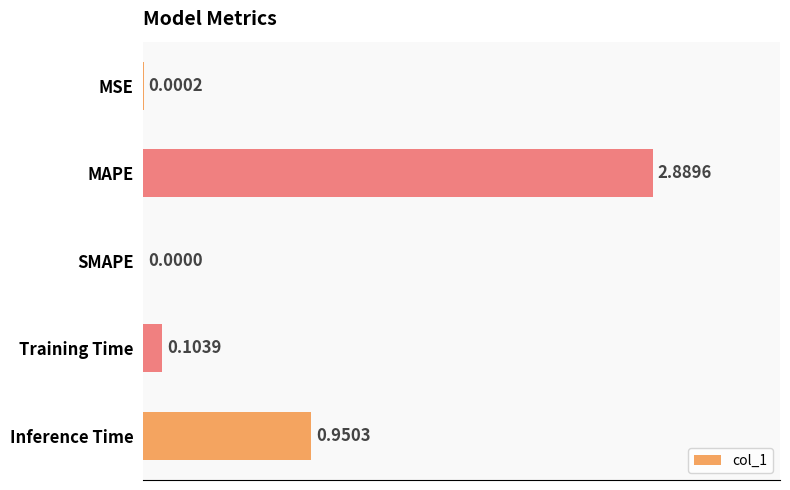

What is the change in value from SMAPE to Inference Time?

+1.0